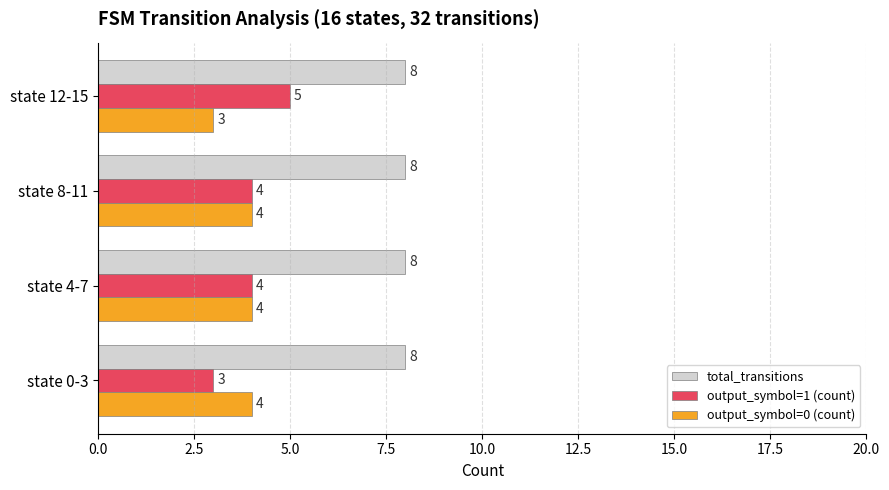

Rank the series by their maximum value, from highest to lowest.

total_transitions, output_symbol=1 (count), output_symbol=0 (count)